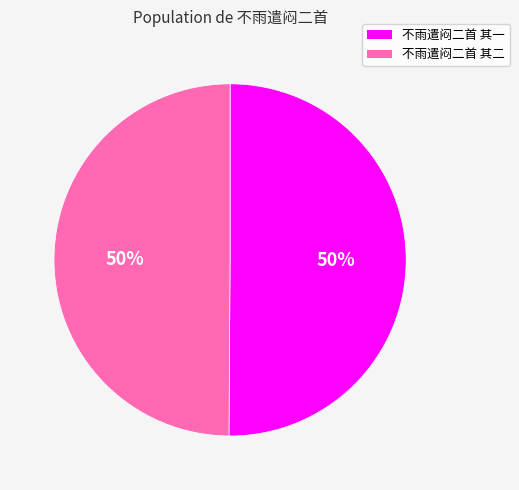

Do 不雨遣闷二首 其二 and 不雨遣闷二首 其一 together represent more than half of the pie?

Yes